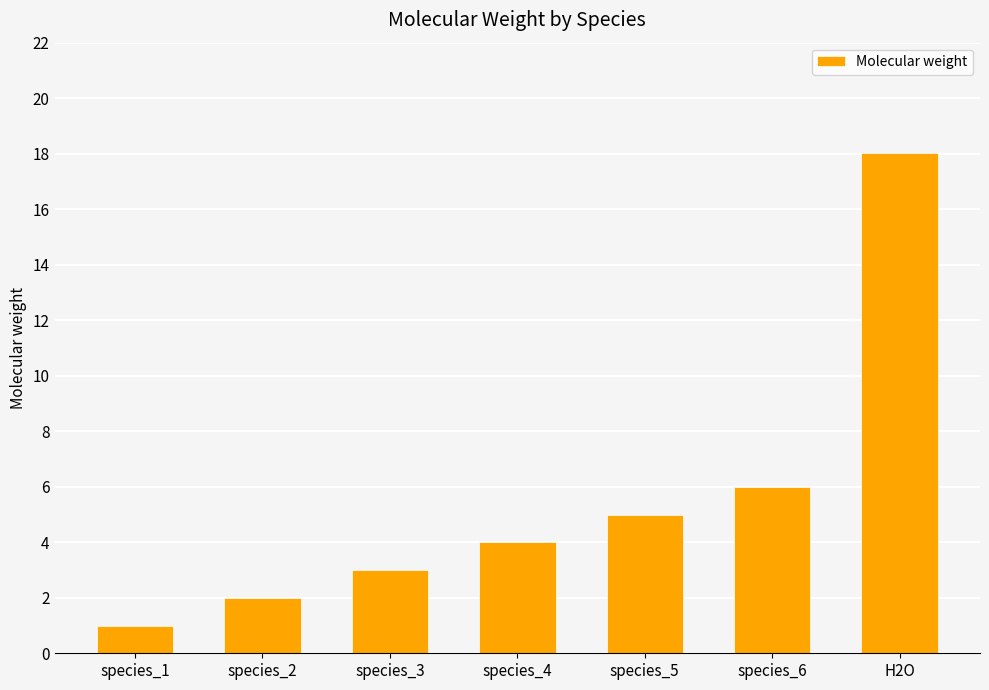

The chart shows a value of 1.8 at species_3. True or false?

False